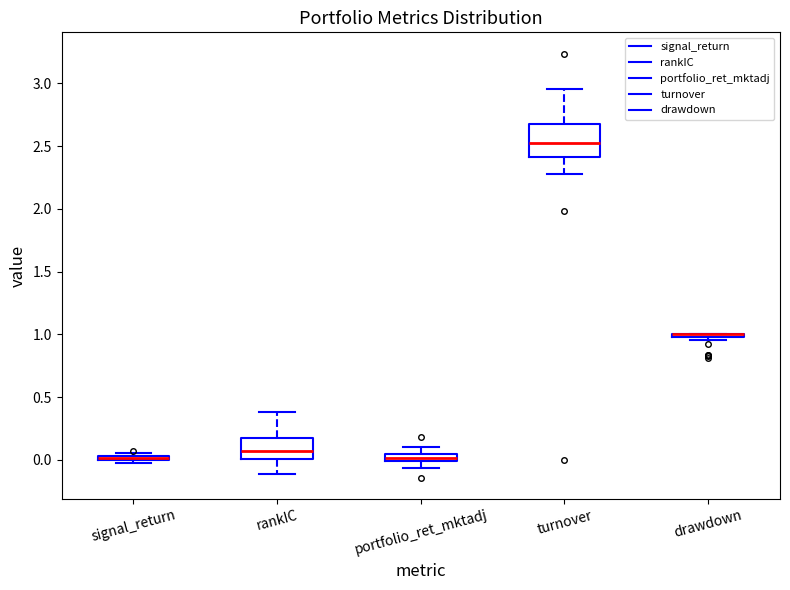

Where does the upper whisker of the box for portfolio_ret_mktadj end on the y-axis? The values are not printed on the chart, so give them approximately, as read against the axis.

0.10